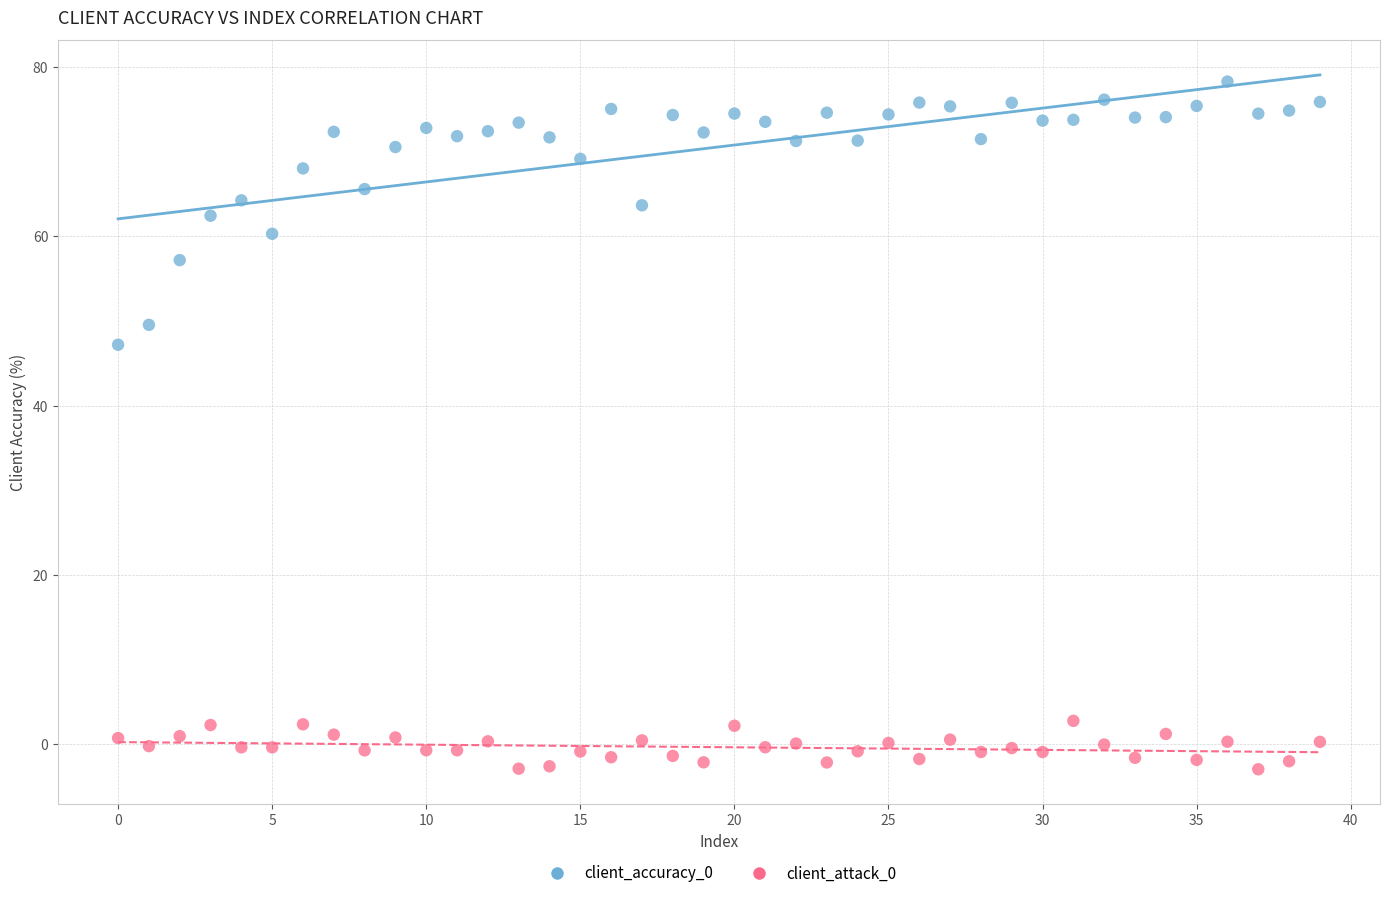

Across all data points, what is the range of Y values (max minus min)?

81.2